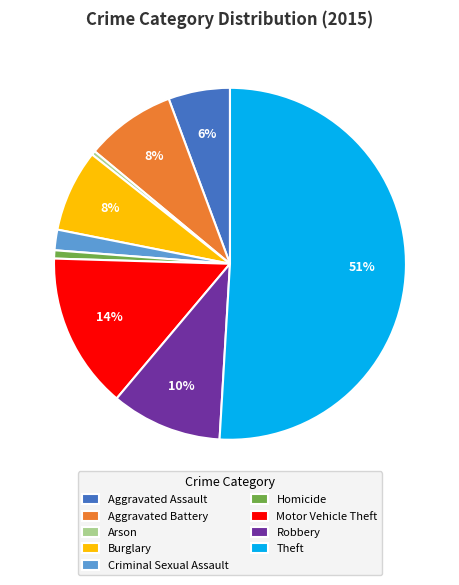

What percentage is the Theft slice, to the nearest percent?

51%